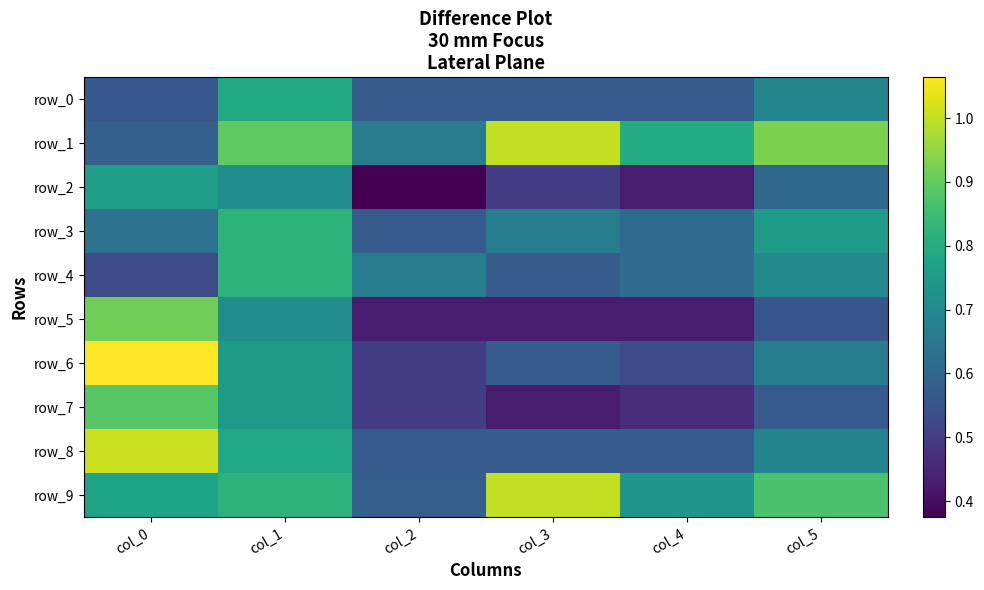

Is the value of row_2 at col_0 greater than the value of row_9 at col_2?

Yes